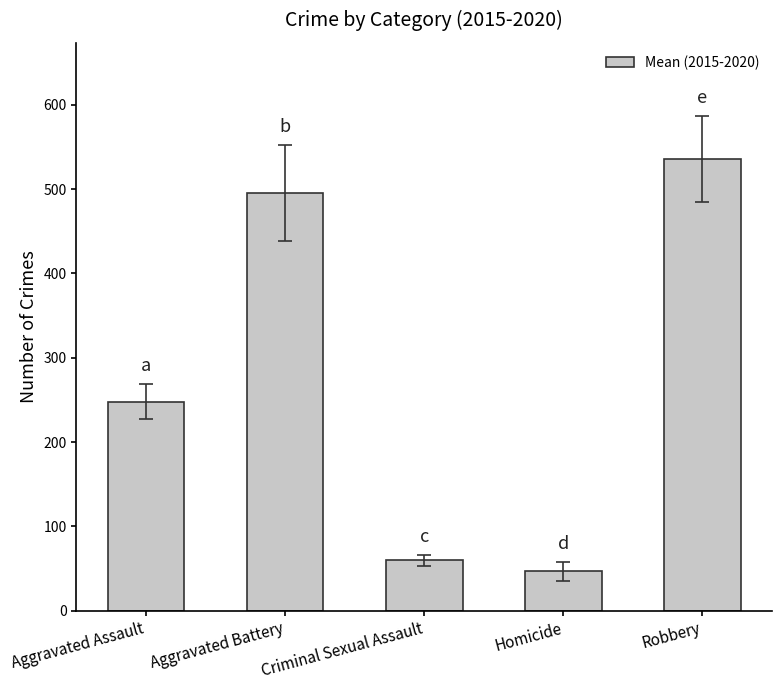

List the labels in order of value, largest first.

Robbery, Aggravated Battery, Aggravated Assault, Criminal Sexual Assault, Homicide